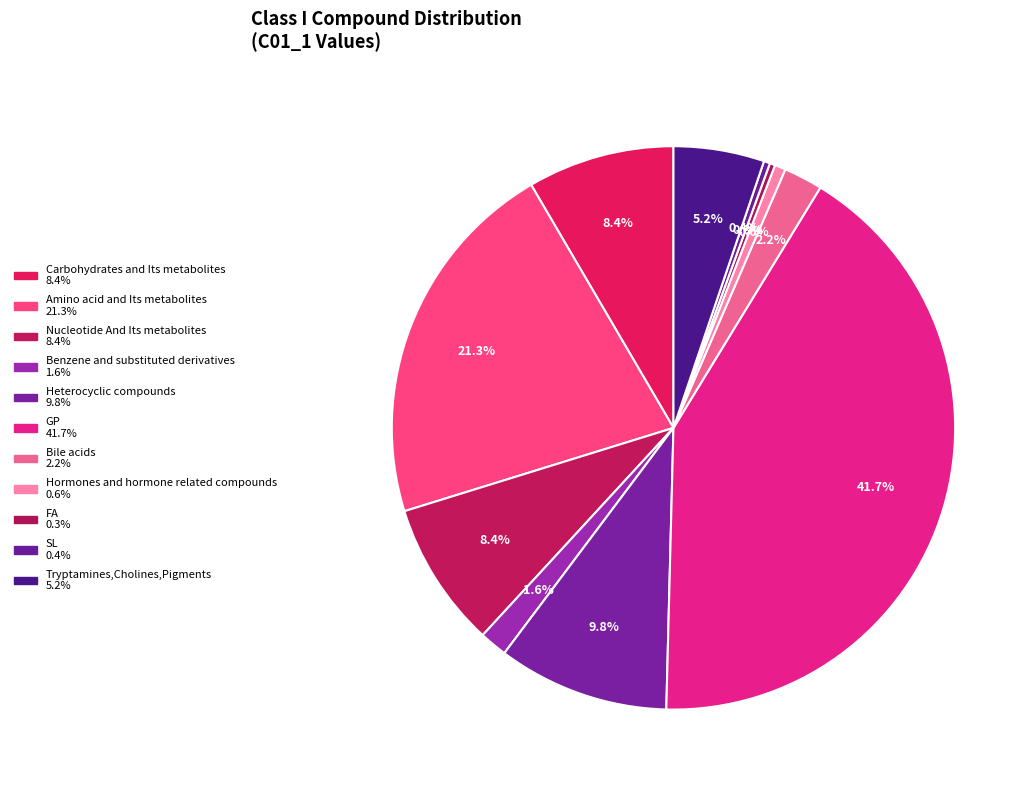

How many slices are in this pie chart?

11